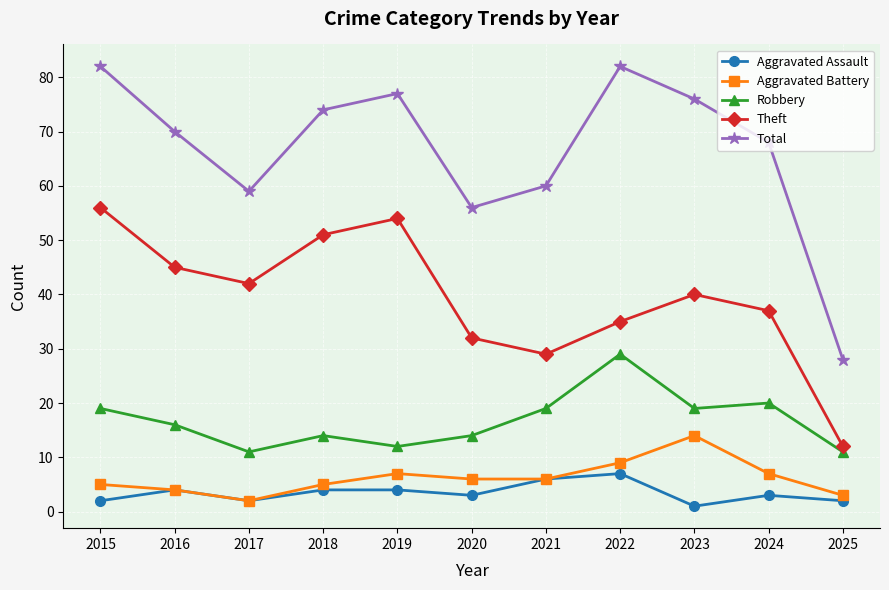

Reading left to right, transcribe all the data shown in this chart.

Aggravated Assault: 2	4	2	4	4	3	6	7	1	3	2
Aggravated Battery: 5	4	2	5	7	6	6	9	14	7	3
Robbery: 19	16	11	14	12	14	19	29	19	20	11
Theft: 56	45	42	51	54	32	29	35	40	37	12
Total: 82	70	59	74	77	56	60	82	76	68	28